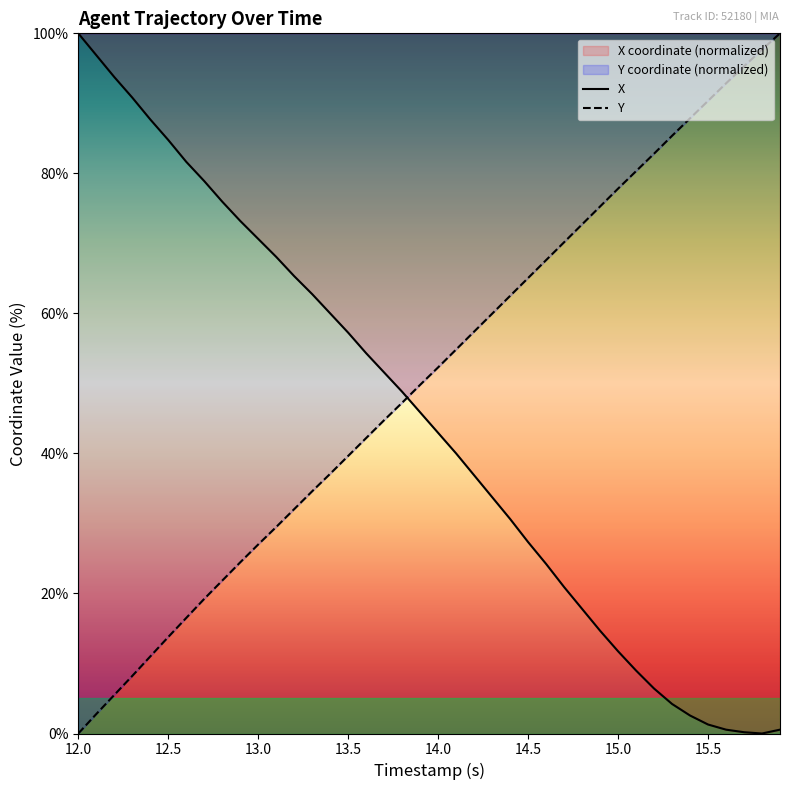

Reading left to right, what are all the values shown in this chart?

X: 100.0	96.9	93.8	90.8	87.7	84.8	81.7	78.9	76.0	73.2	70.6	68.1	65.3	62.8	60.0	57.2	54.3	51.6	48.8	45.9	42.9	40.0	36.9	33.8	30.6	27.3	24.2	20.9	17.8	14.7	11.7	9.0	6.4	4.2	2.6	1.3	0.6	0.2	0.0	0.6
Y: 0.0	2.8	5.5	8.2	11.0	13.8	16.5	19.2	21.8	24.4	27.0	29.5	32.0	34.6	37.1	39.6	42.2	44.8	47.2	49.8	52.3	54.8	57.4	60.0	62.5	65.1	67.6	70.2	72.7	75.3	77.8	80.3	82.8	85.4	87.9	90.4	92.9	95.3	97.7	100.0